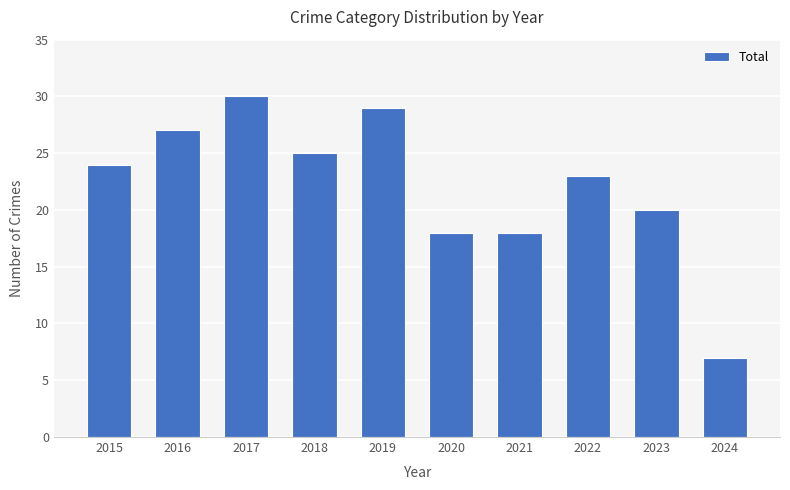

What is the approximate value at 2020, to the nearest 5?

20